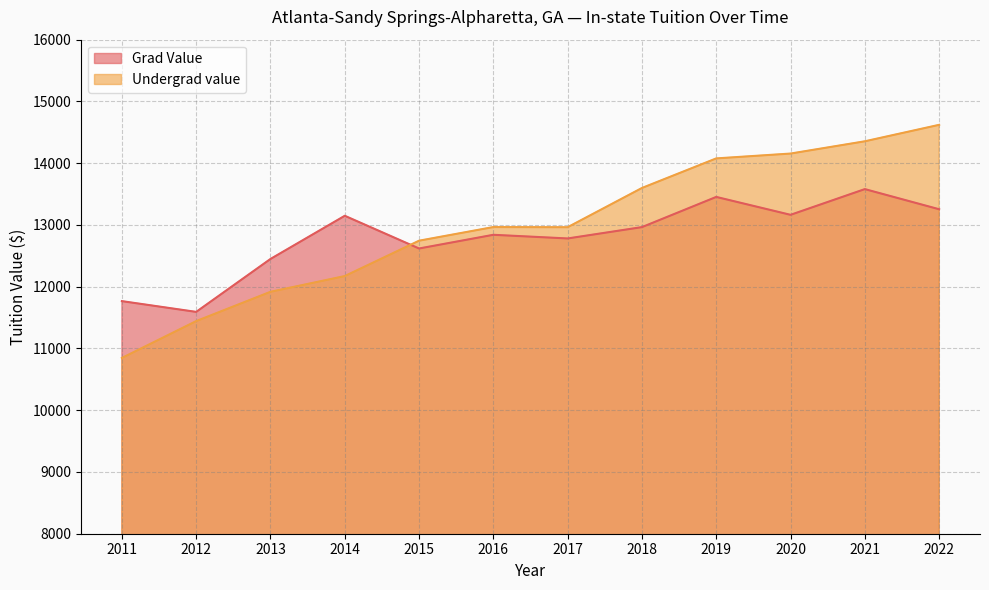

The Grad Value series shows 11592.0 at 2012. True or false?

True